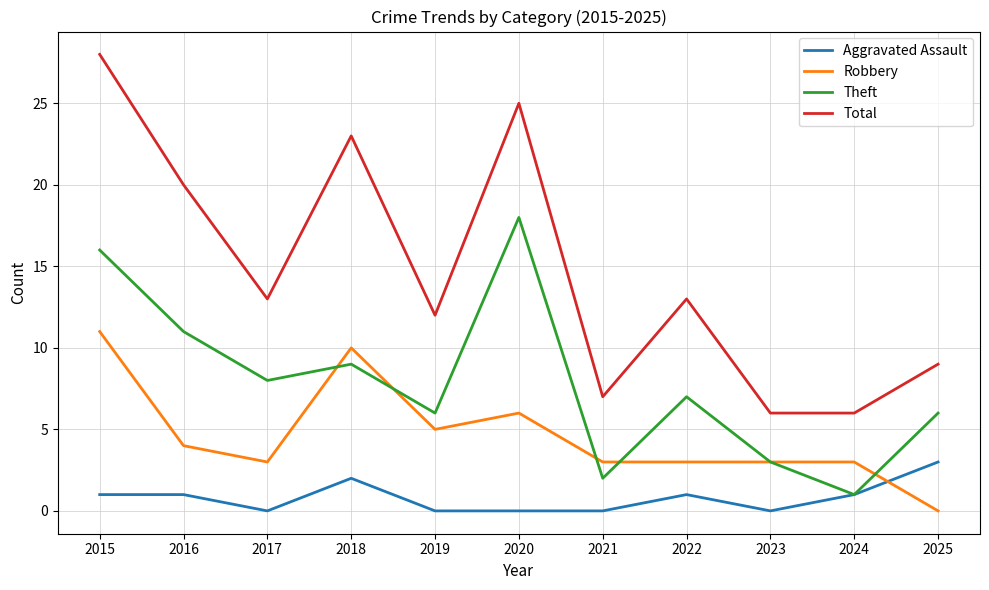

What is the difference between the Robbery values at 2019 and 2022?

2